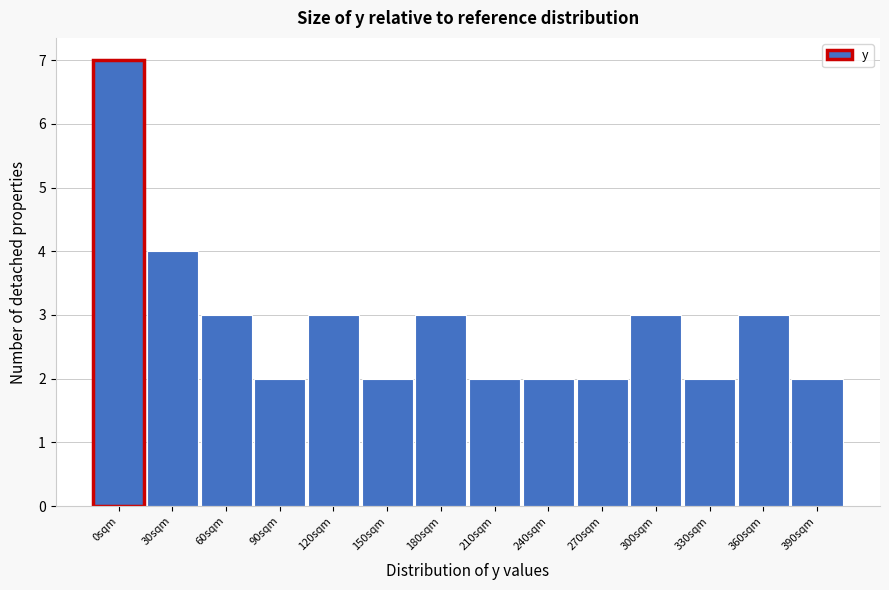

Reading left to right, what are all the values shown in this chart?

0sqm=7	30sqm=4	60sqm=3	90sqm=2	120sqm=3	150sqm=2	180sqm=3	210sqm=2	240sqm=2	270sqm=2	300sqm=3	330sqm=2	360sqm=3	390sqm=2